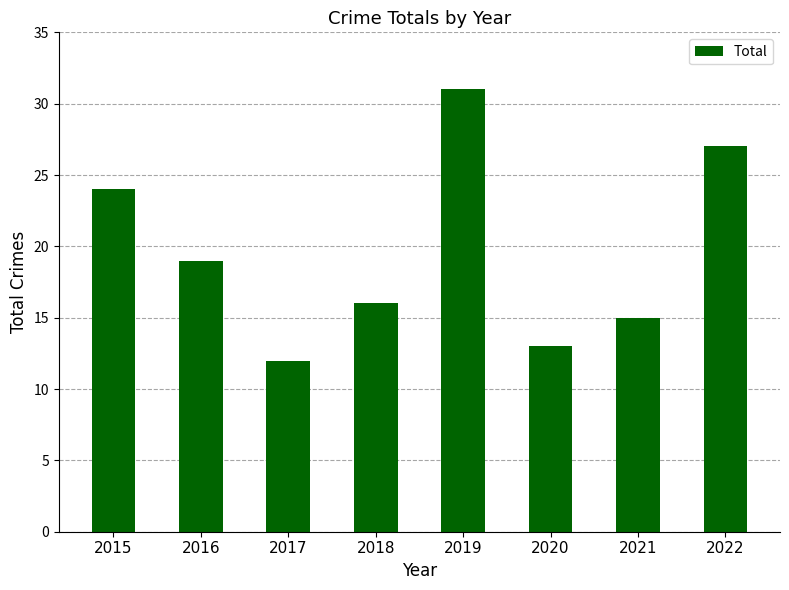

What is the difference between the maximum and minimum values?

19